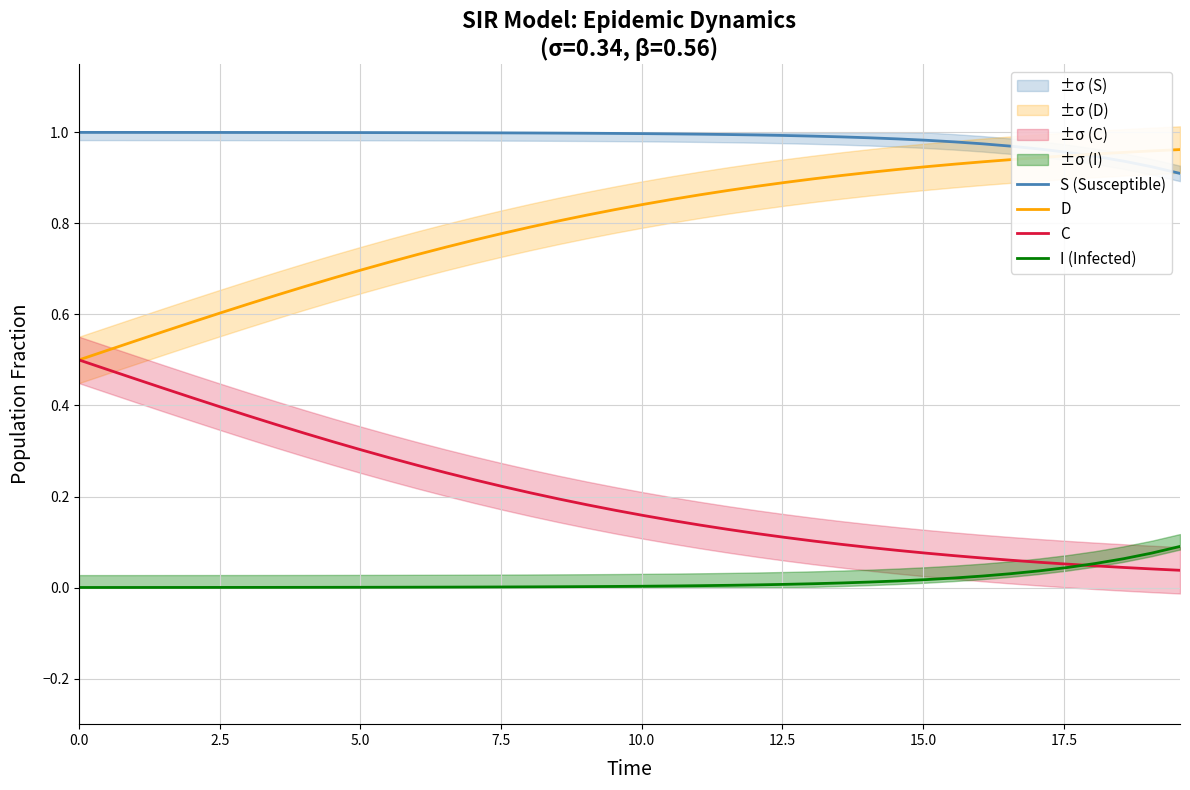

What are all the series names shown in the legend?

S (Susceptible), D, C, I (Infected)